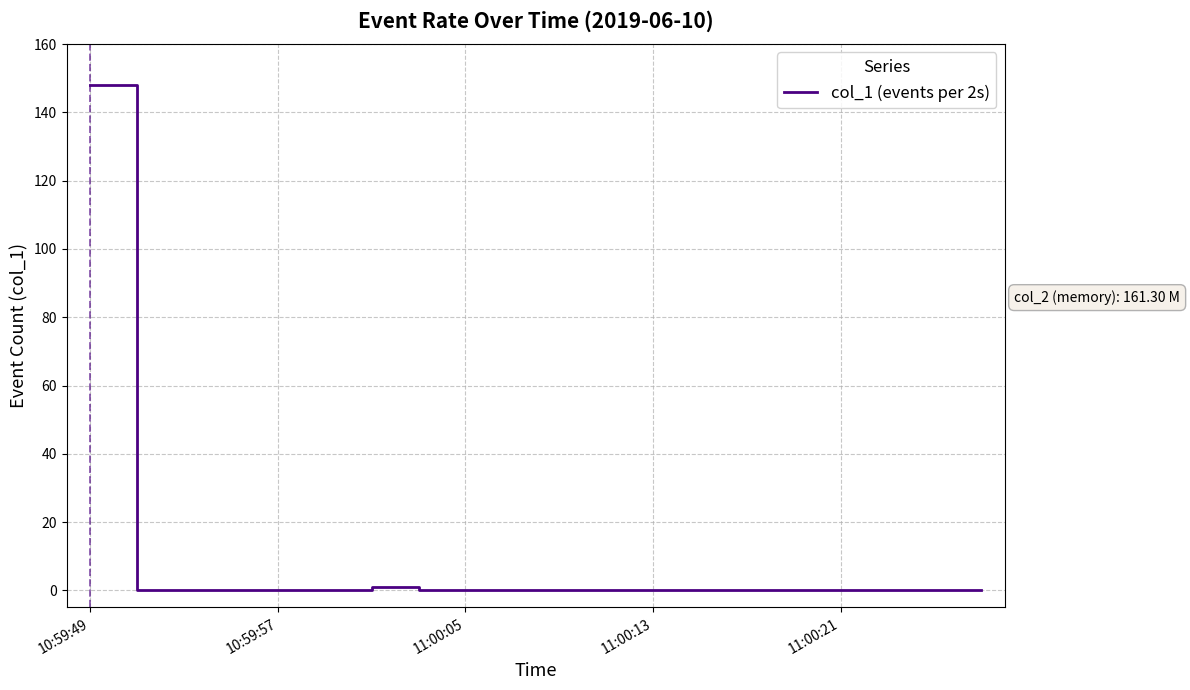

How many distinct data groups are displayed?

1